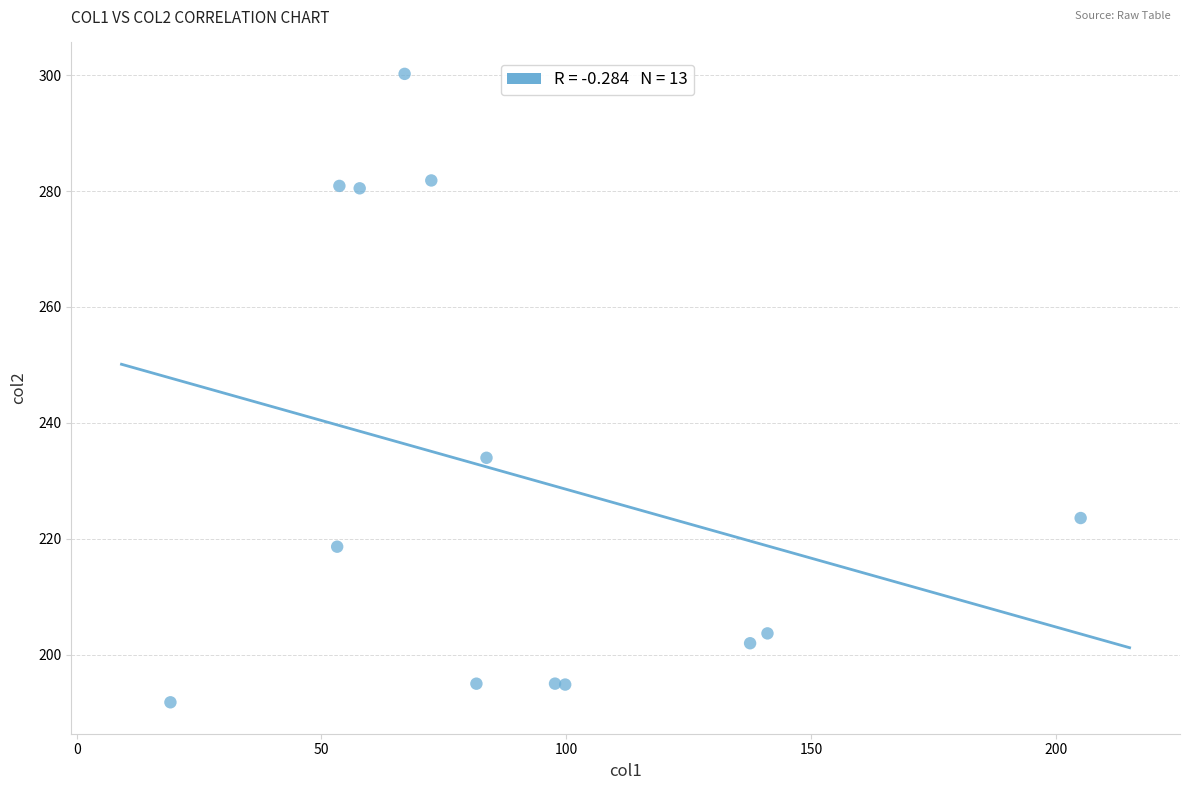

What Y value in the scatter plot is closest to 246?

234.0